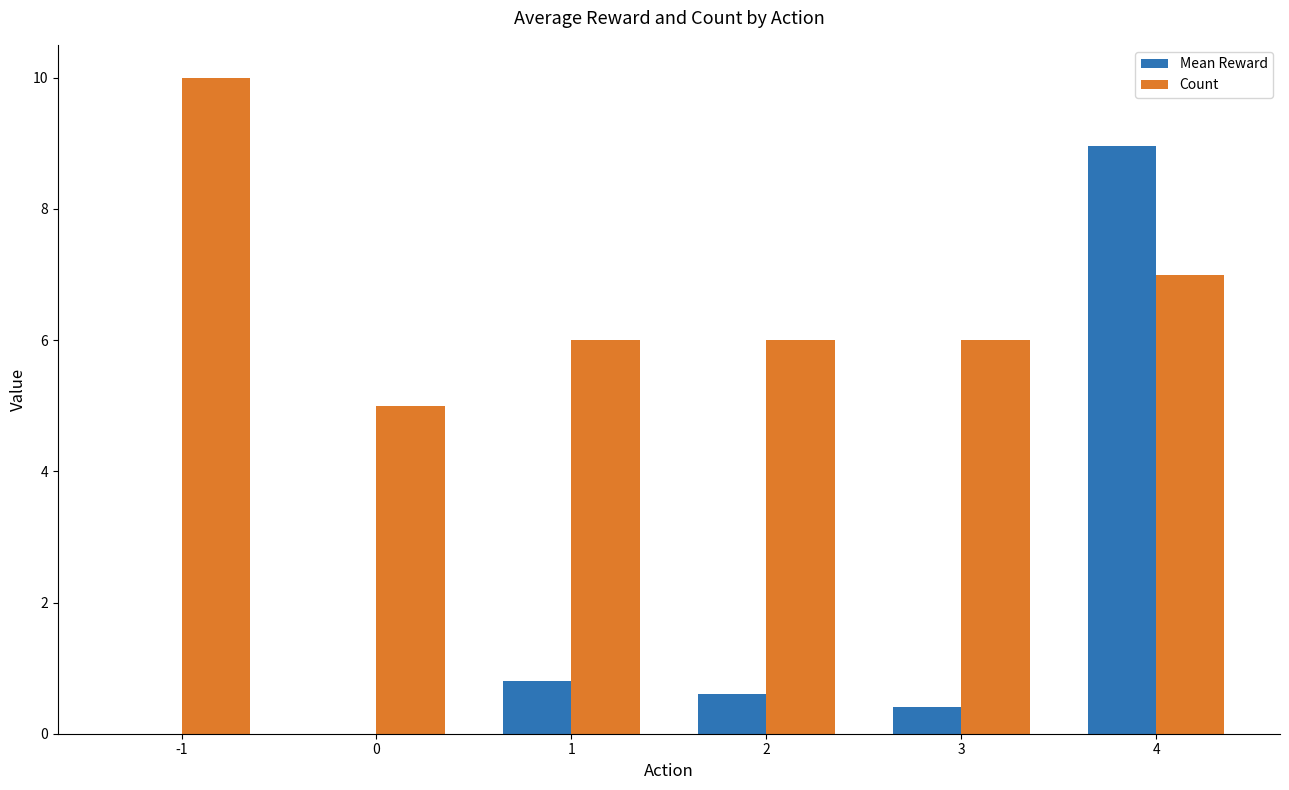

What are all the series names shown in the legend?

Mean Reward, Count